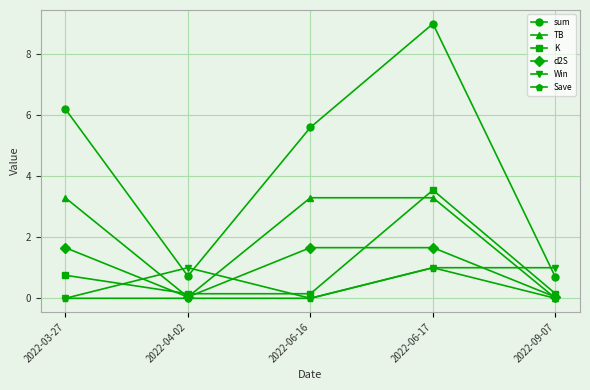

Which category has the highest value across all series?

2022-06-17